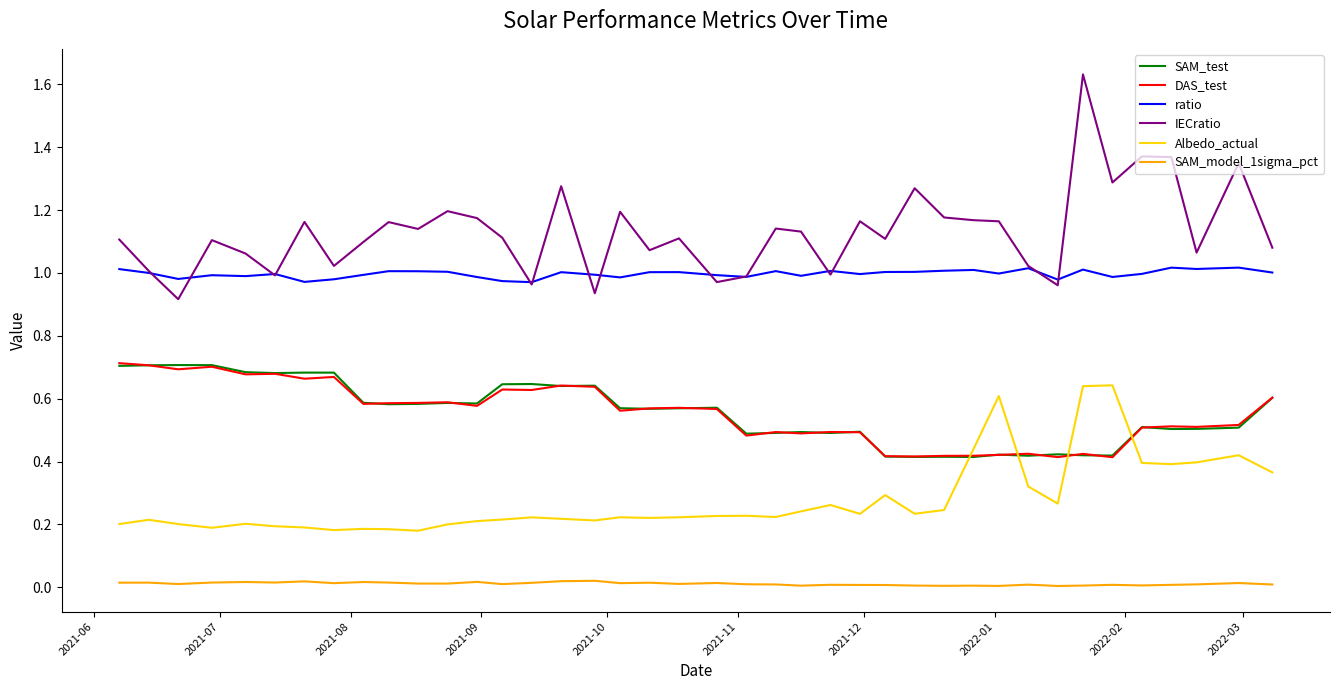

Which series has the largest total across all categories?

IECratio